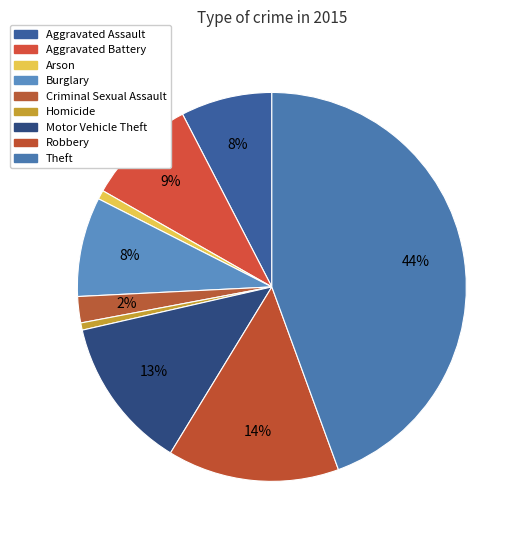

Is there a majority slice in this chart?

No